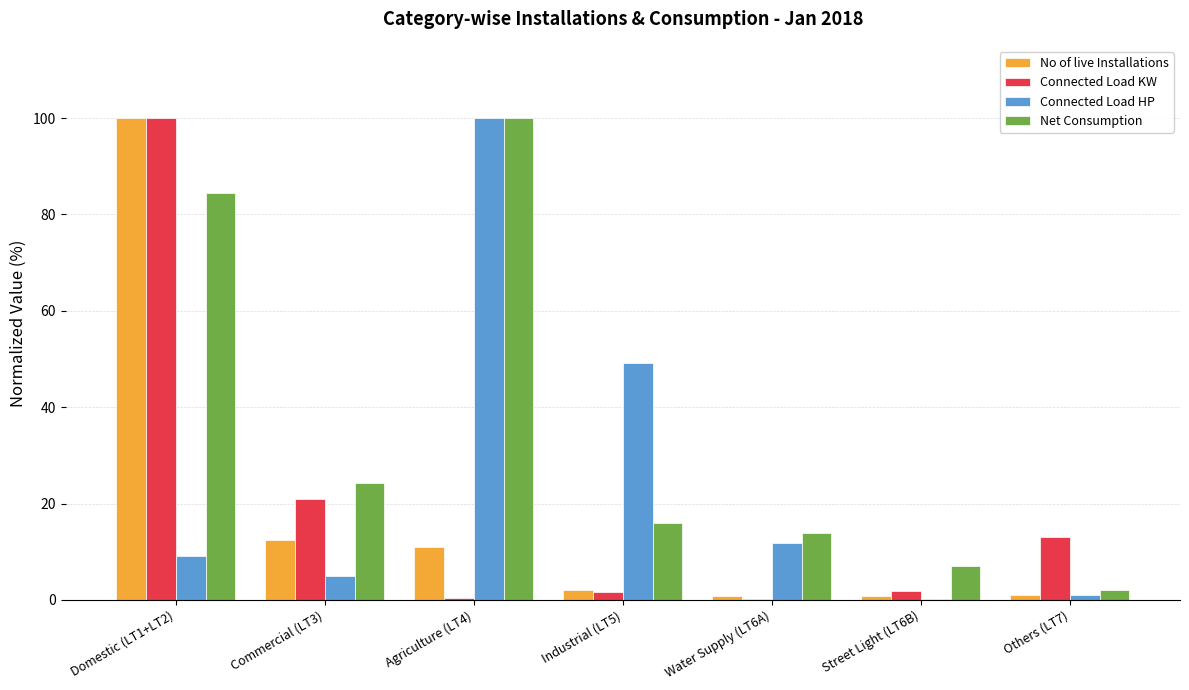

Which category has the highest value in the Connected Load HP series?

Agriculture (LT4)